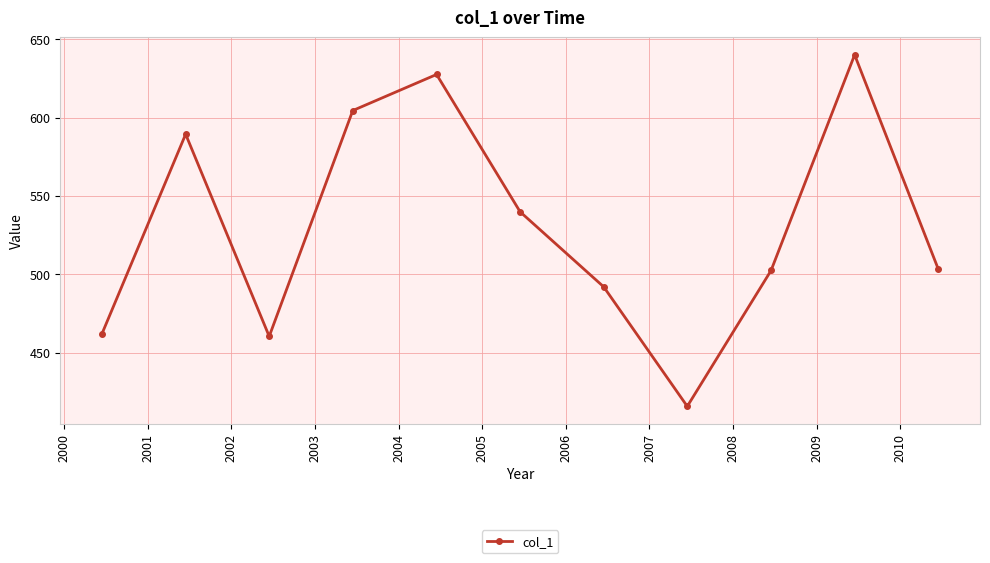

What is the smallest value displayed?

415.7